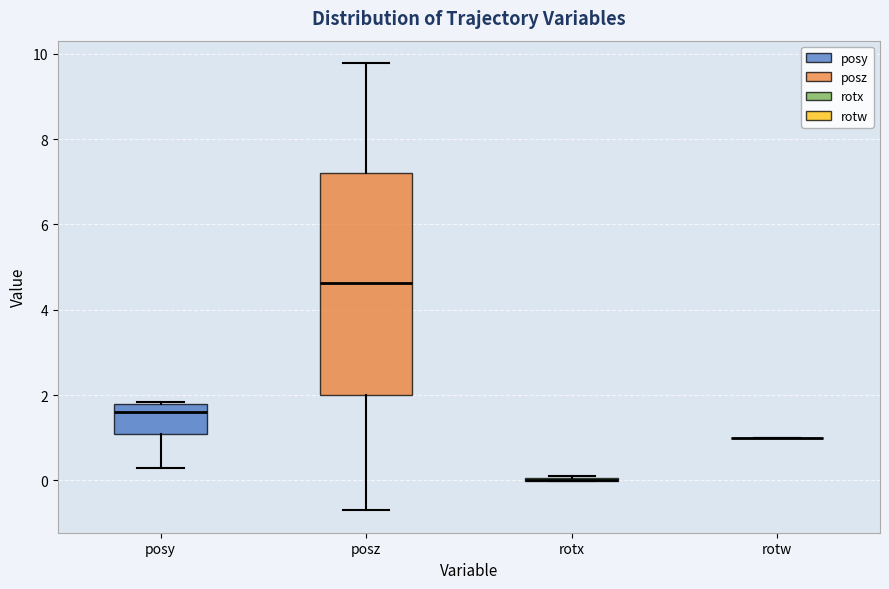

Reading left to right, transcribe this box plot: for each box, give where its median line is, the range the box spans, and where its two whiskers end, as read against the y-axis. The values are not printed on the chart, so give them approximately, as read against the axis.

posy: median 1.6, box 1.0 to 1.8, whiskers 0.2 to 1.8
posz: median 4.6, box 2.0 to 7.2, whiskers -0.8 to 9.8
rotx: box collapsed to a line at 0.0, whiskers 0.0 to 0.2
rotw: box collapsed to a line at 1.0, whiskers 1.0 to 1.0